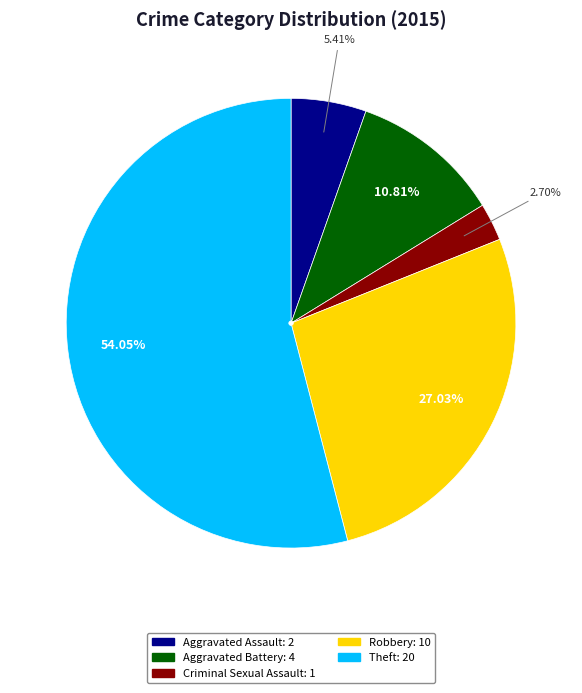

Is Criminal Sexual Assault the majority of the pie?

No